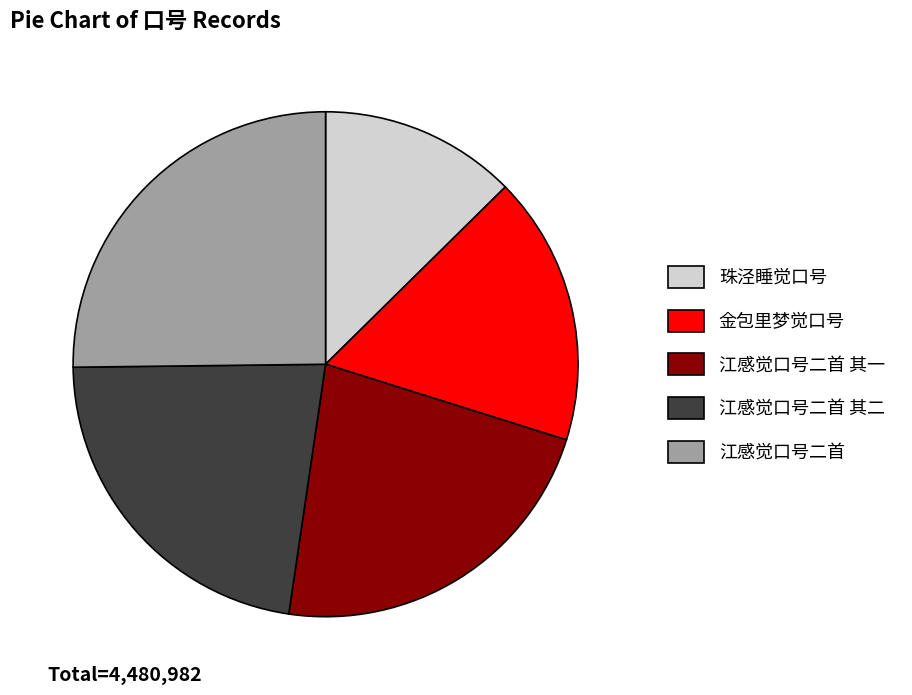

Is there a majority slice in this chart?

No